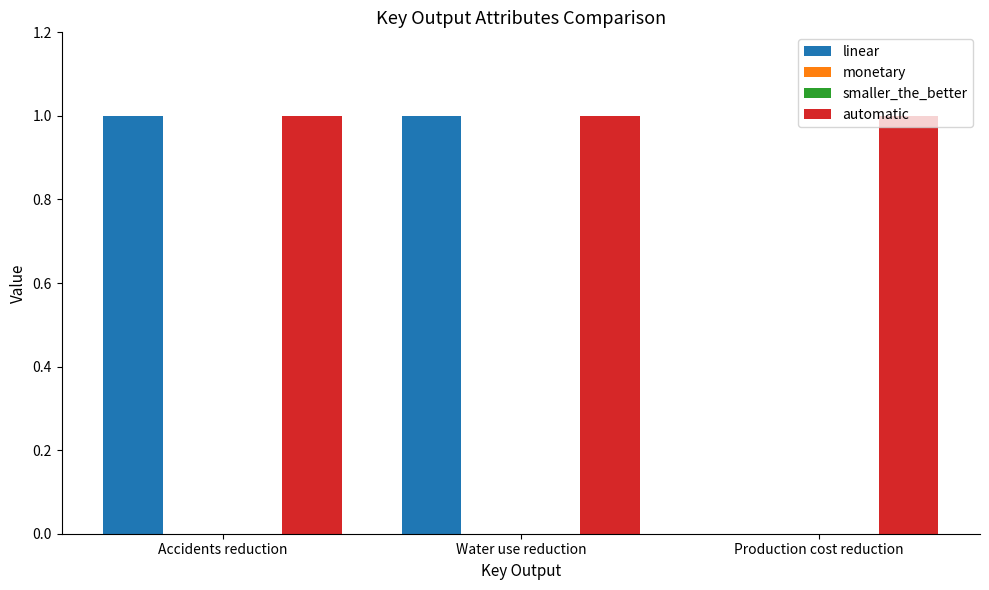

What is the difference between the maximum and minimum values in the linear series?

1